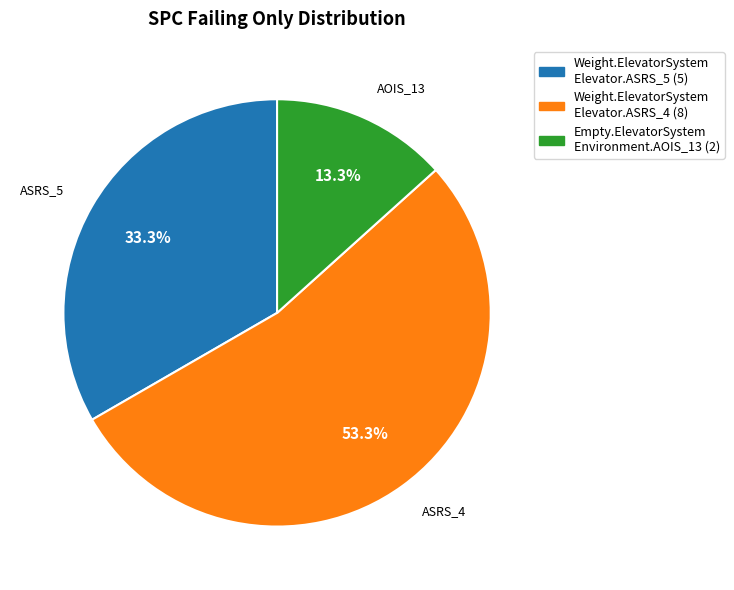

Is there any slice that represents more than half of the pie?

Yes